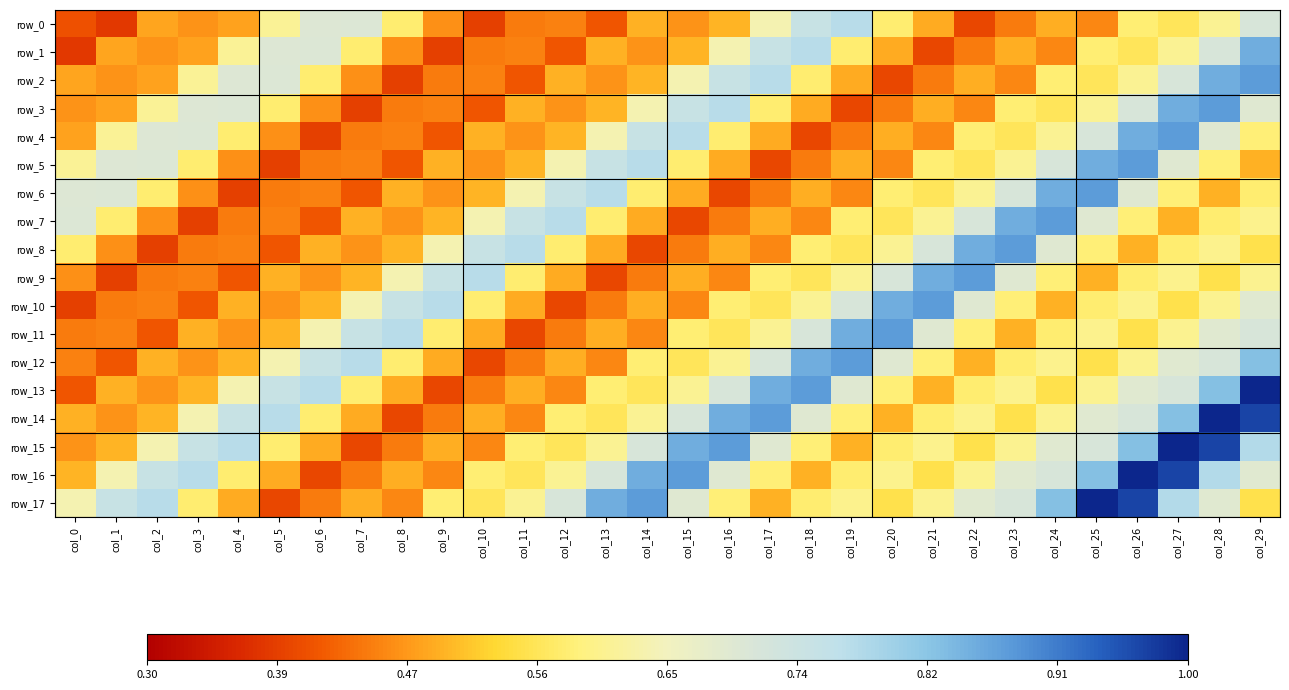

Is the value of row_6 at col_13 greater than the value of row_14 at col_14?

Yes